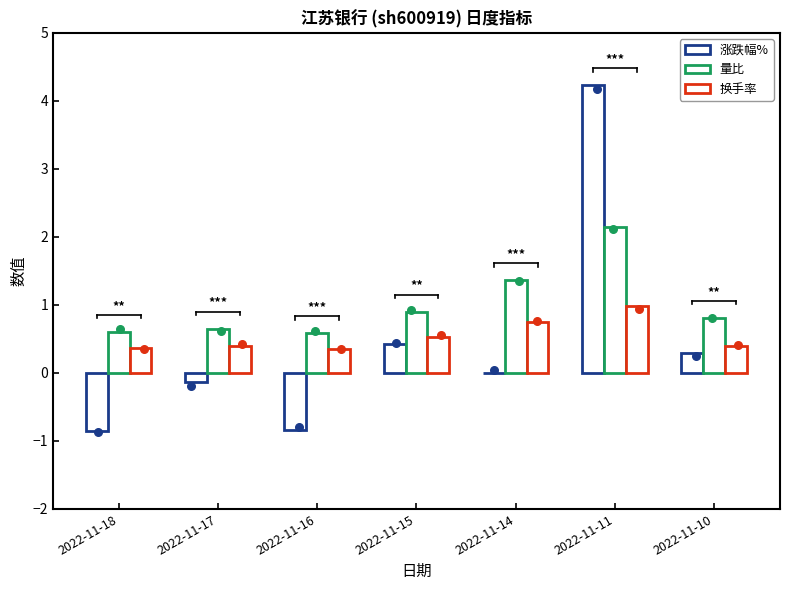

Which series has the widest spread of Y values?

涨跌幅%